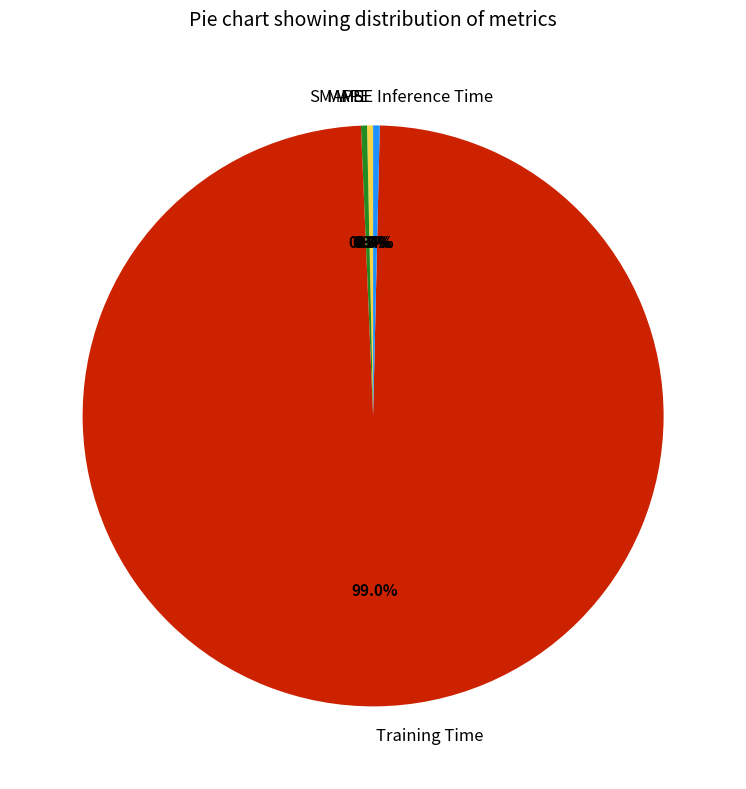

Which category has the biggest portion of the pie?

Training Time